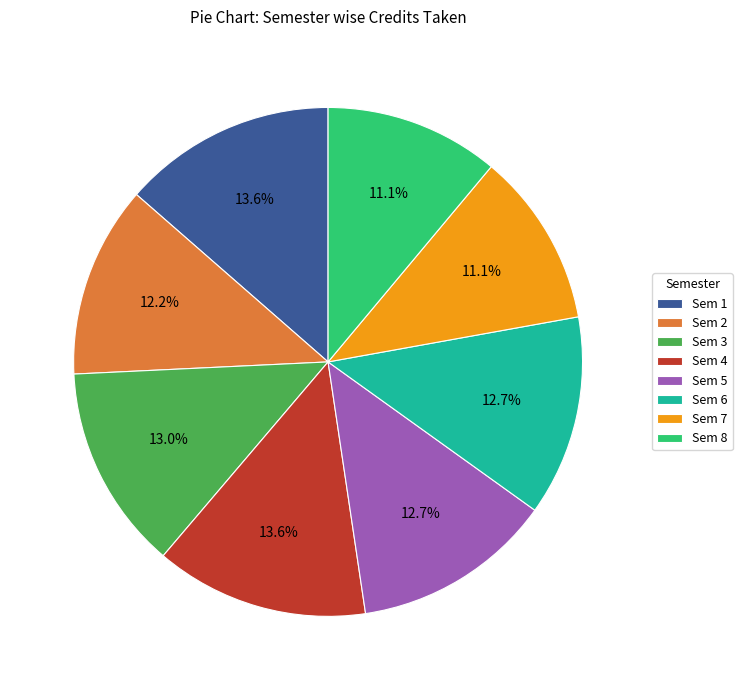

Do Sem 6 and Sem 4 together represent more than half of the pie?

No